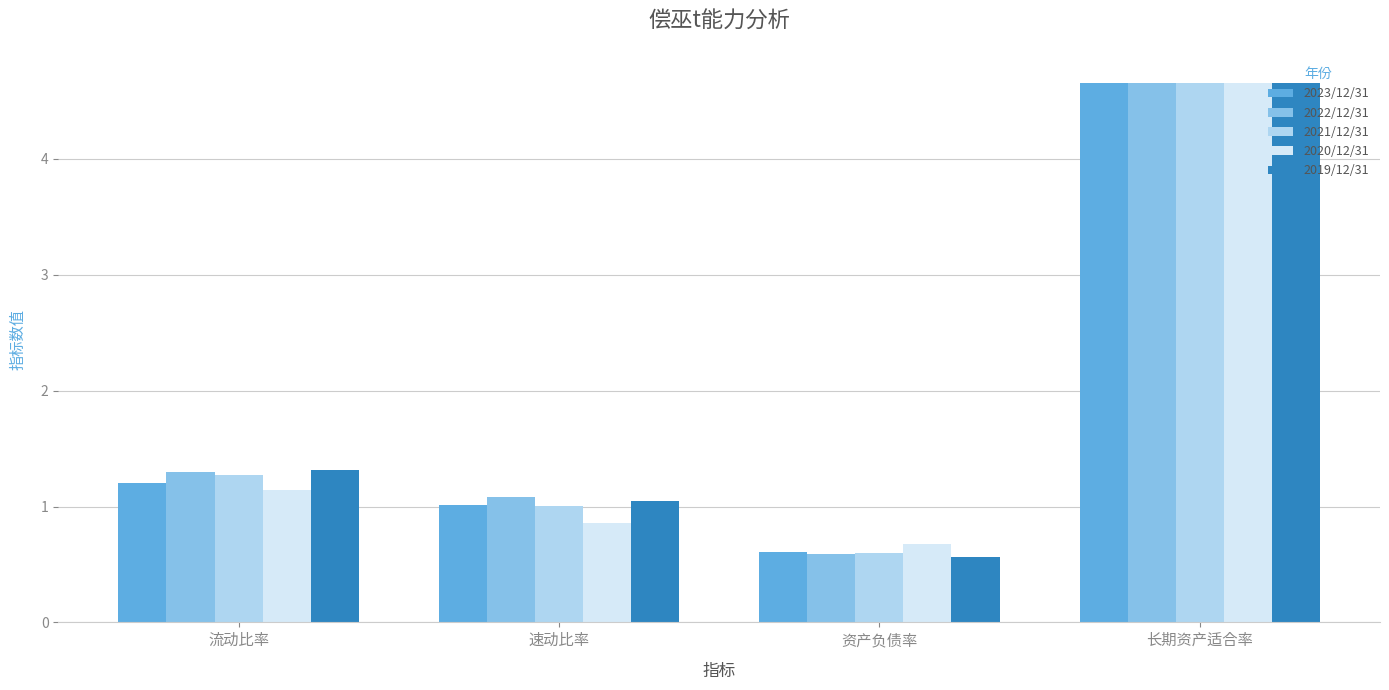

What is the lowest value of the 2023/12/31 series?

0.6